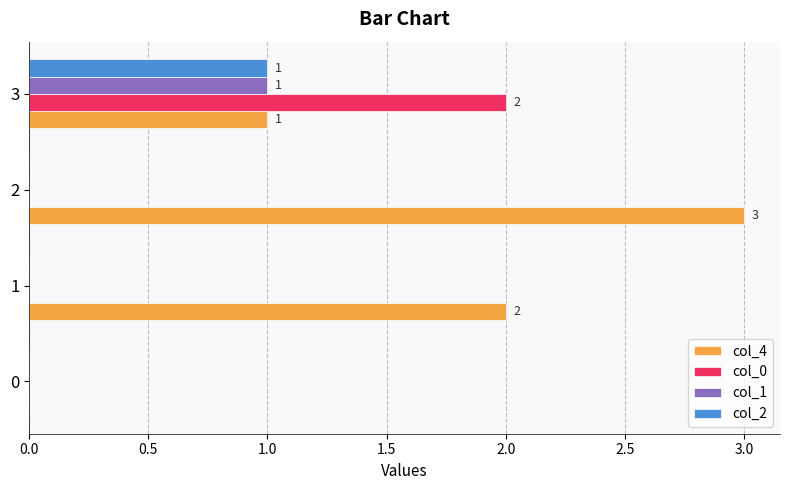

The col_4 series shows 3 at 1. True or false?

False